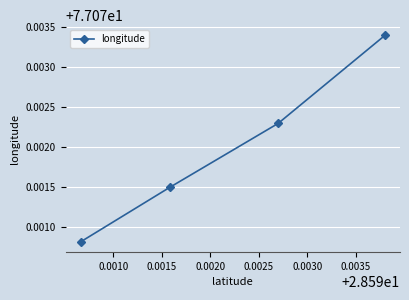

What is the sum of all values?

308.3